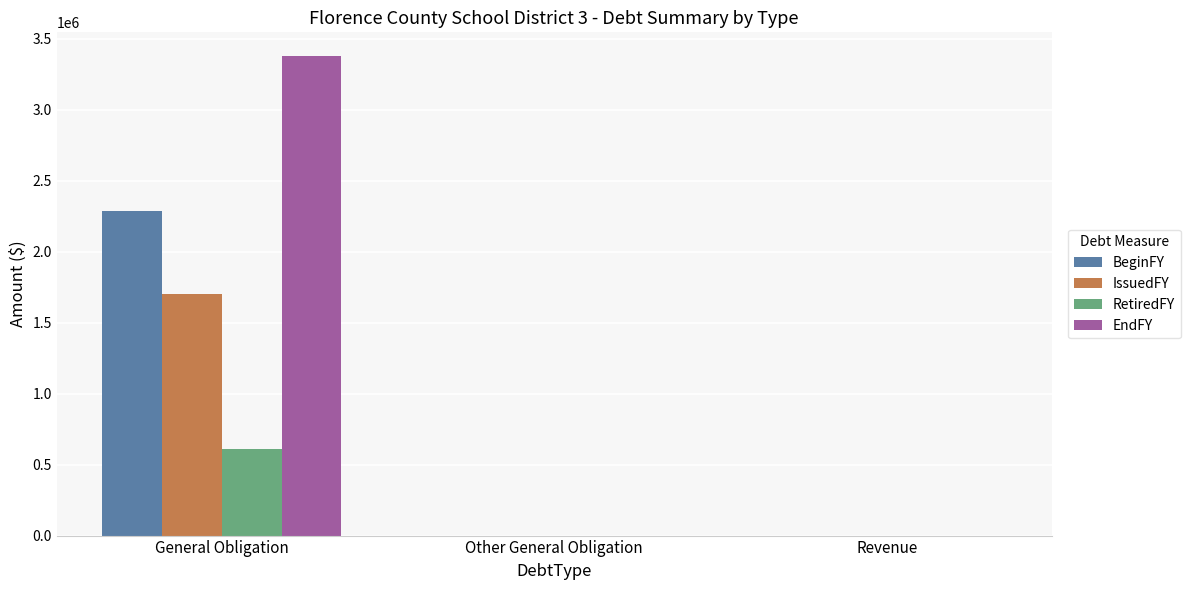

What is the greatest value displayed?

3377000